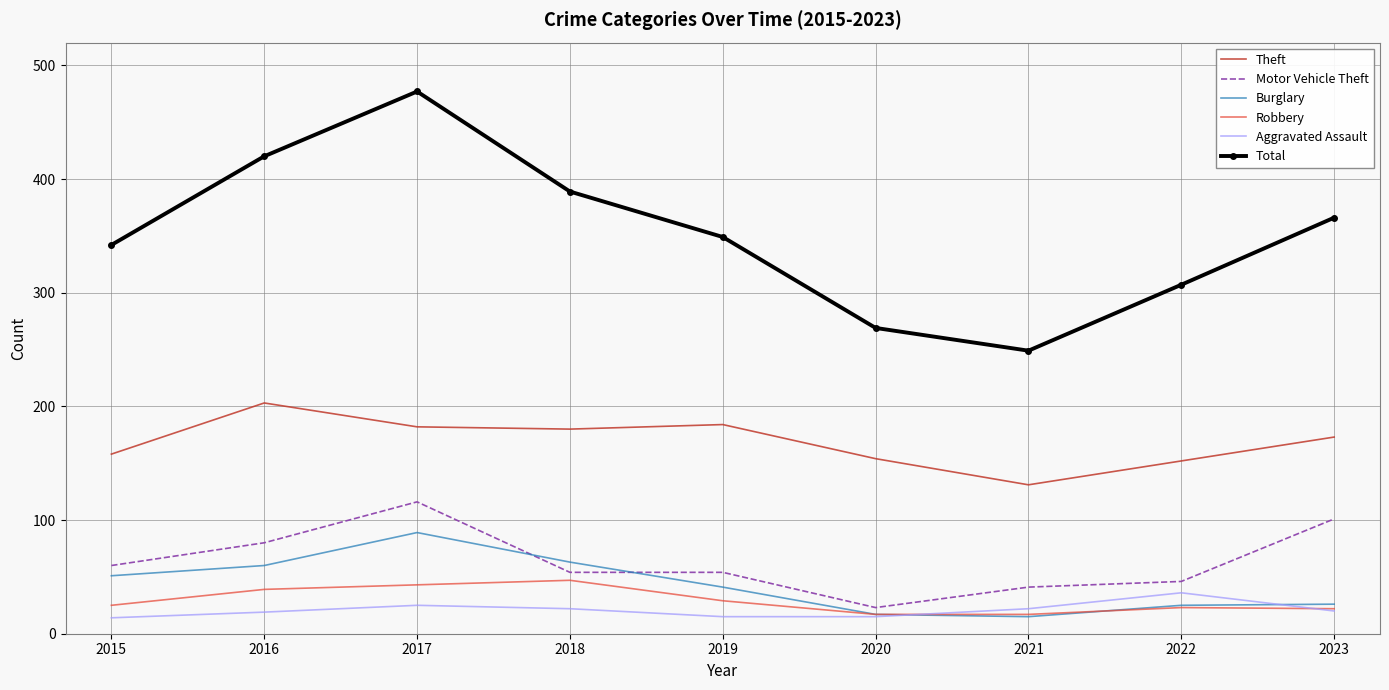

Which category has the lowest value in the Total series?

2021